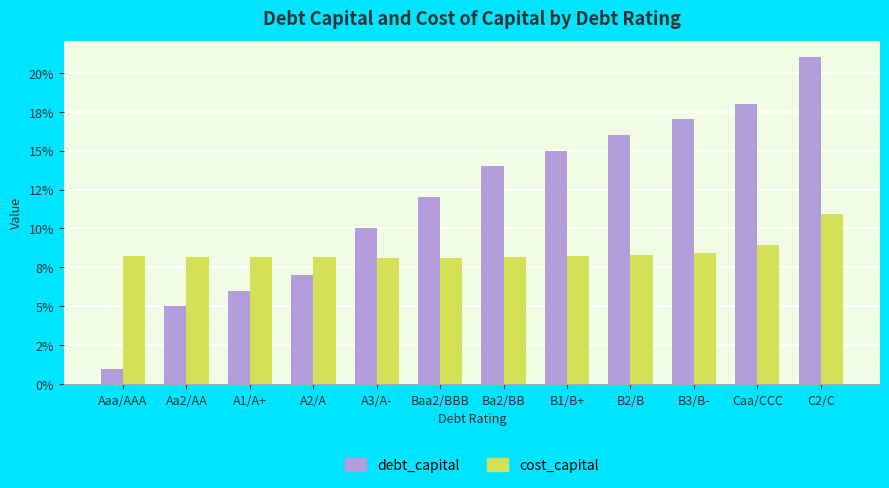

What are all the series names shown in the legend?

debt_capital, cost_capital